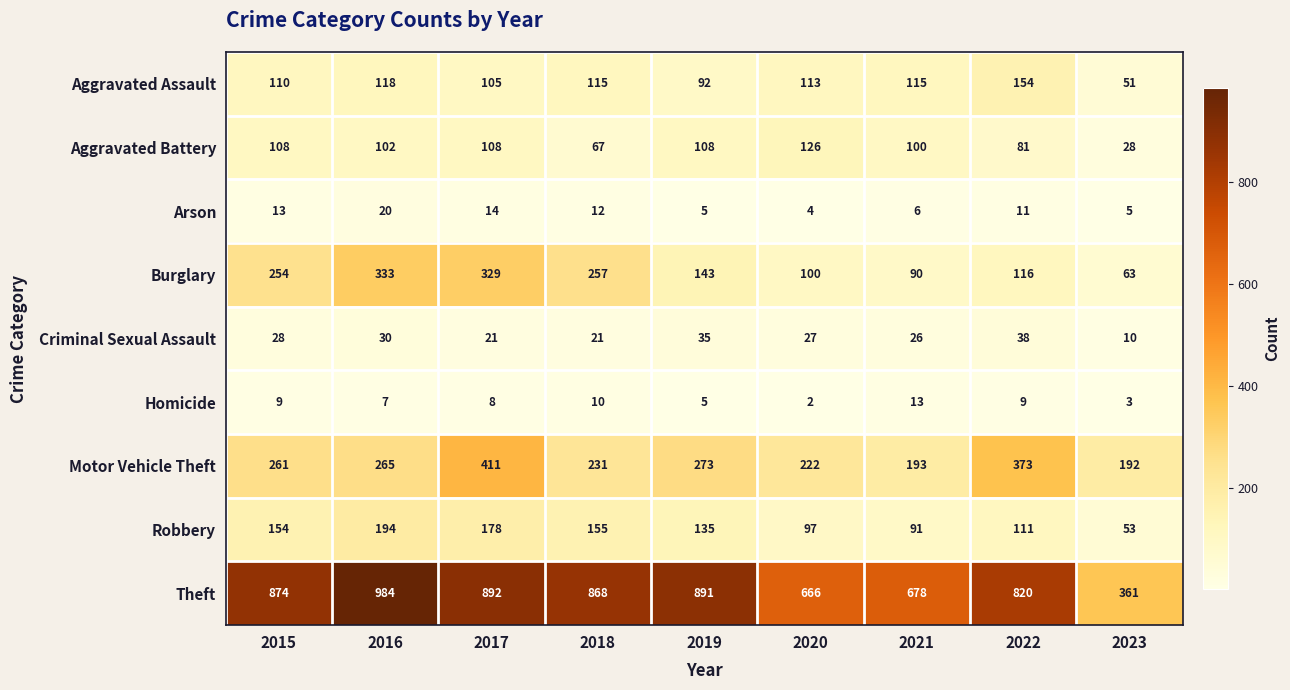

True or false: Aggravated Assault has a value of 115 at 2021.

True